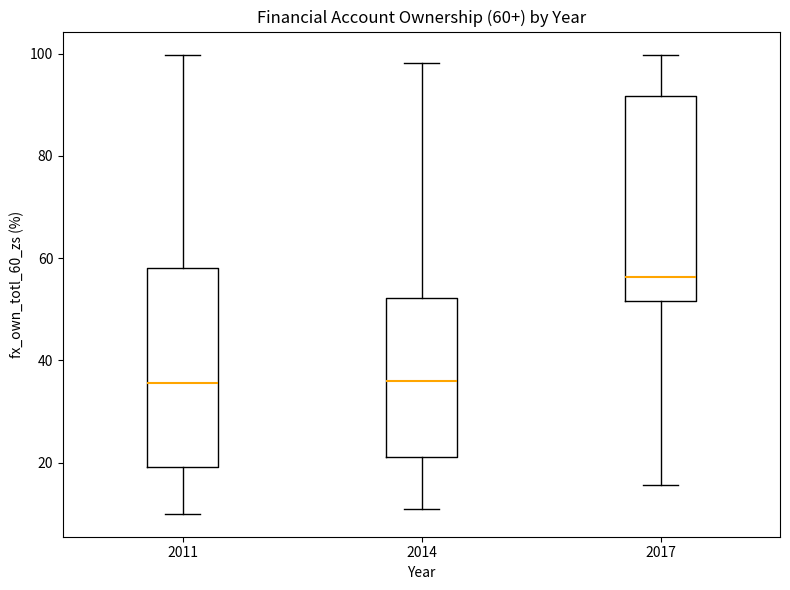

Which box has the highest median line?

2017